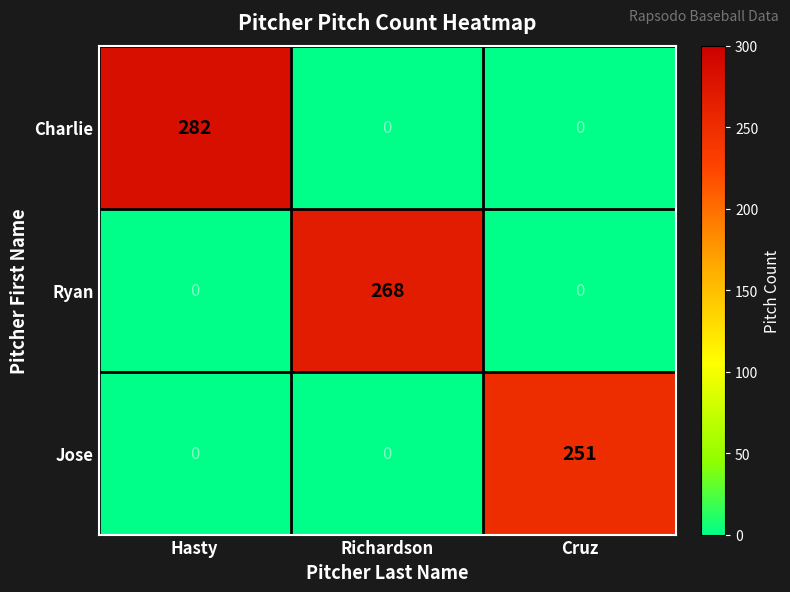

Which series changed the most between Hasty and Richardson?

Charlie